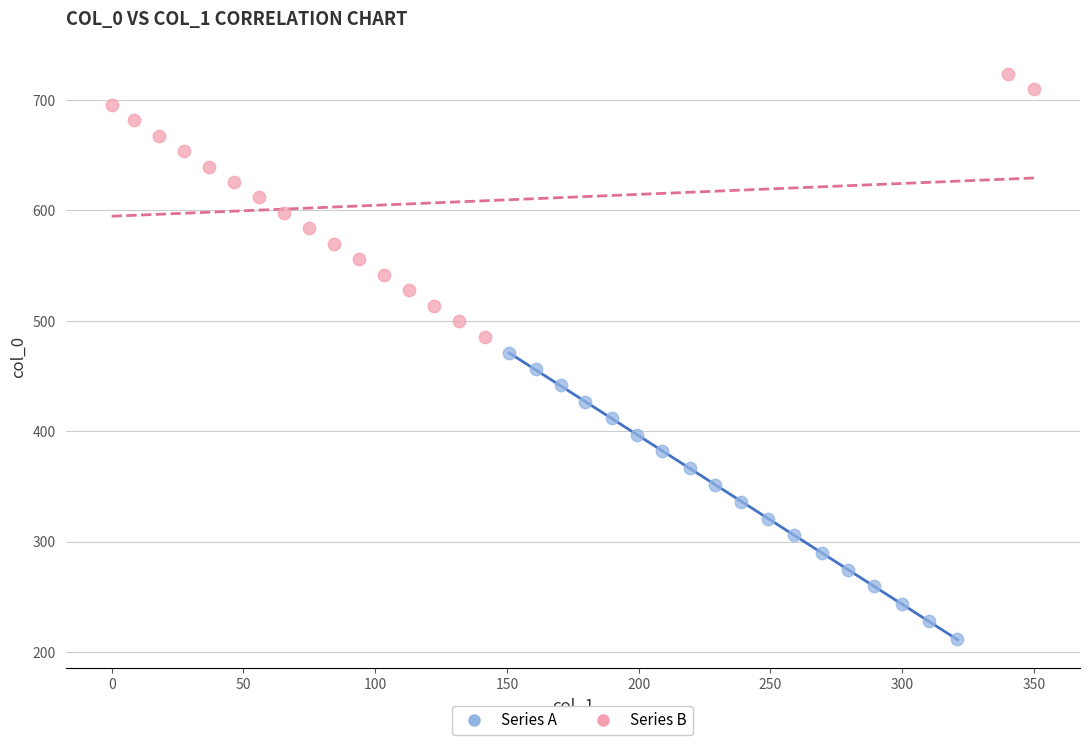

Which series reaches the maximum Y coordinate?

Series B